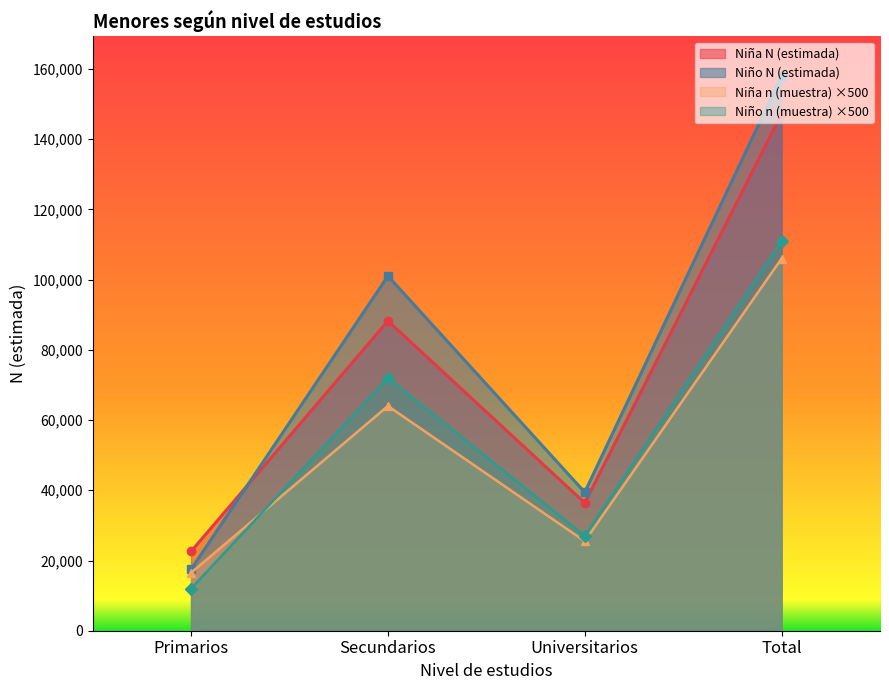

What is the sum of all Niña n (muestra) values?

212000